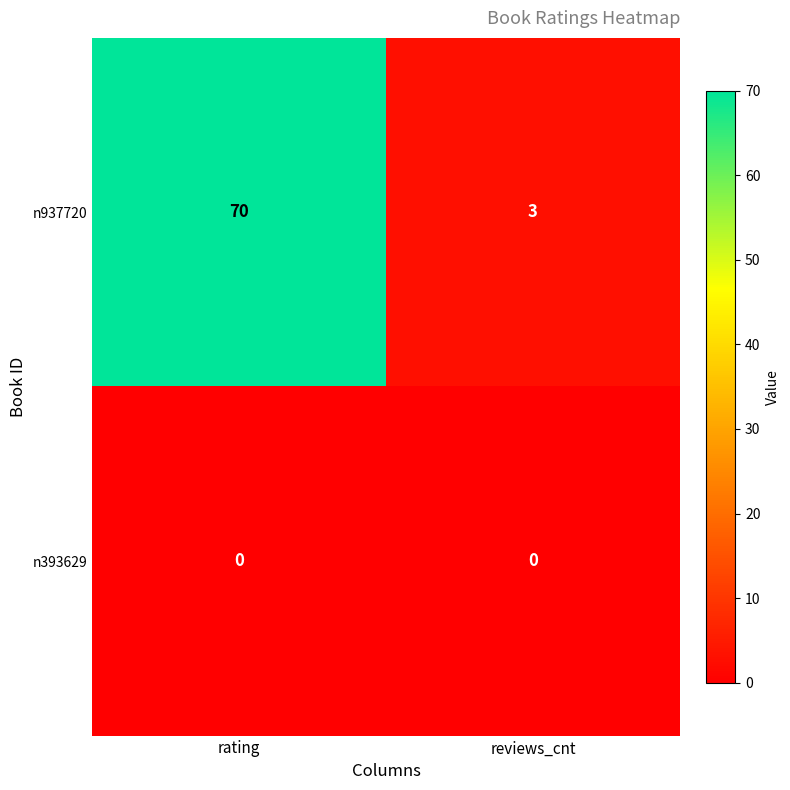

What is the sum of all n937720 values?

73